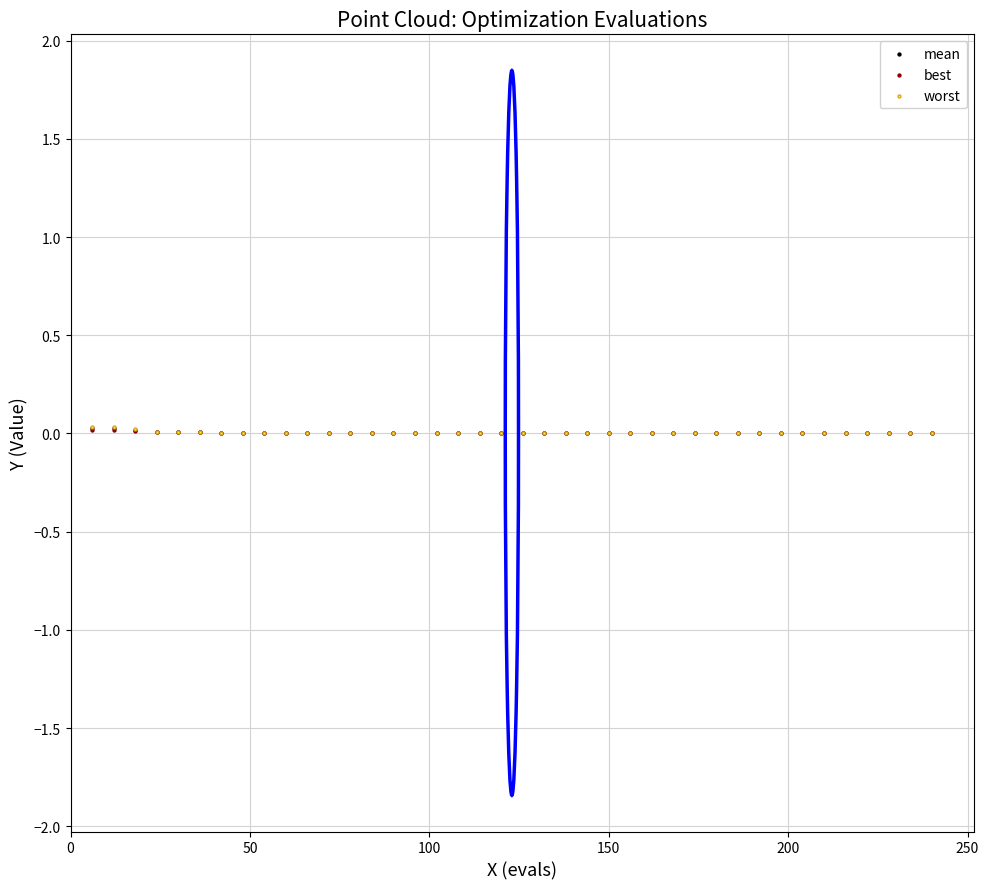

What are all the series names shown in the legend?

mean, best, worst